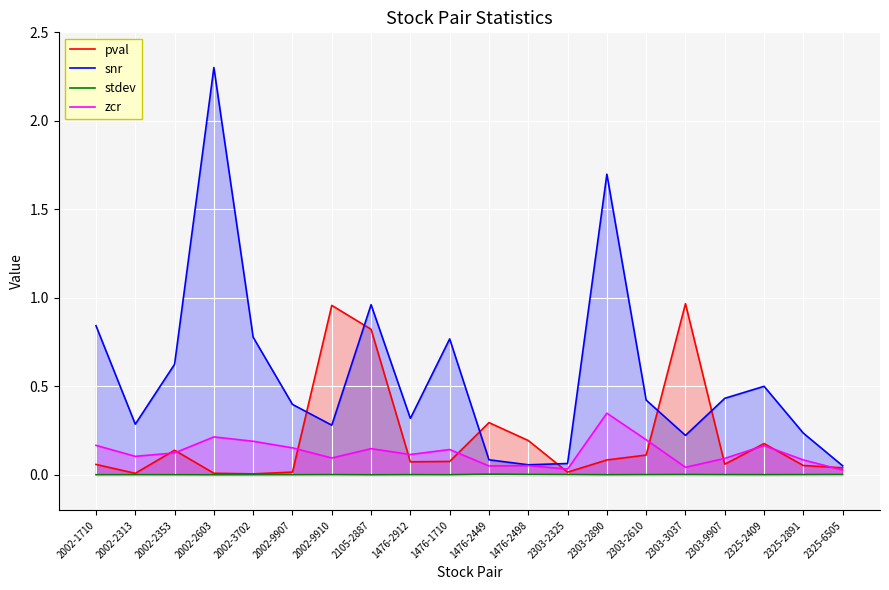

What is the difference between the maximum and minimum values in the snr series?

2.2